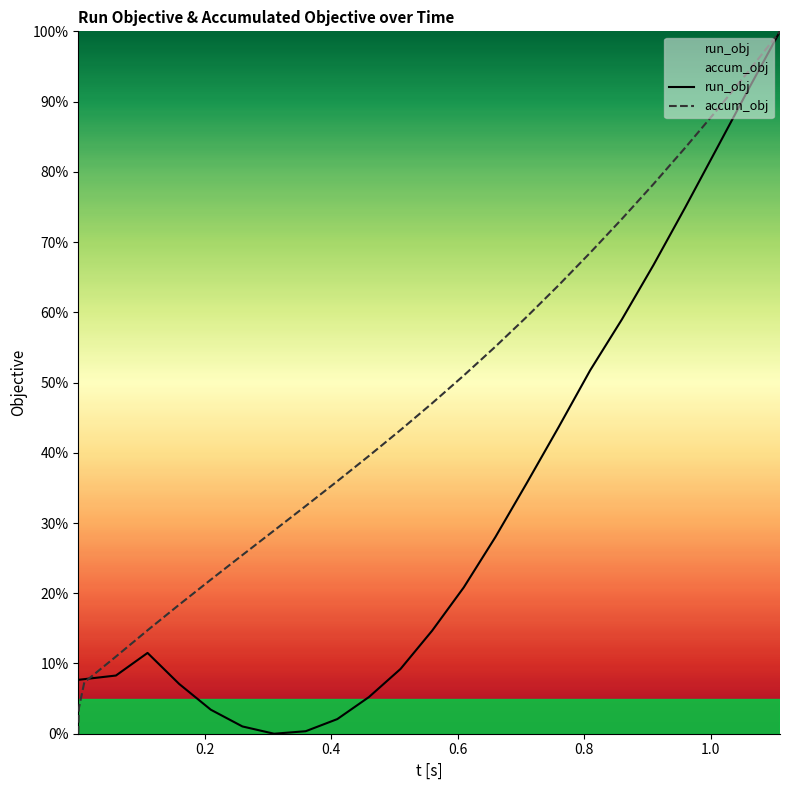

Which series has the largest total across all categories?

accum_obj